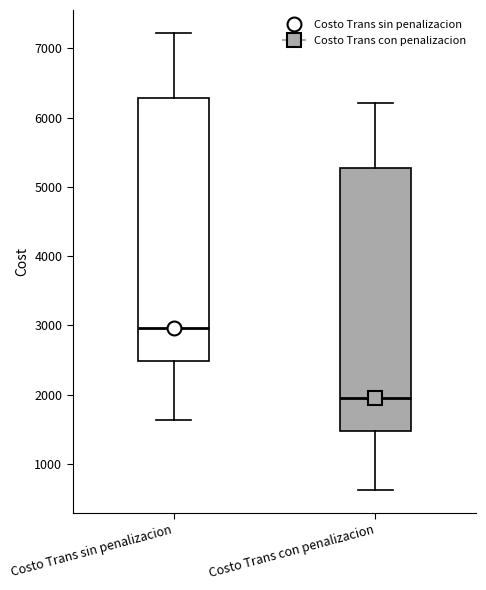

Where is the upper edge of the box for Costo Trans con penalizacion on the y-axis? The values are not printed on the chart, so give them approximately, as read against the axis.

5300